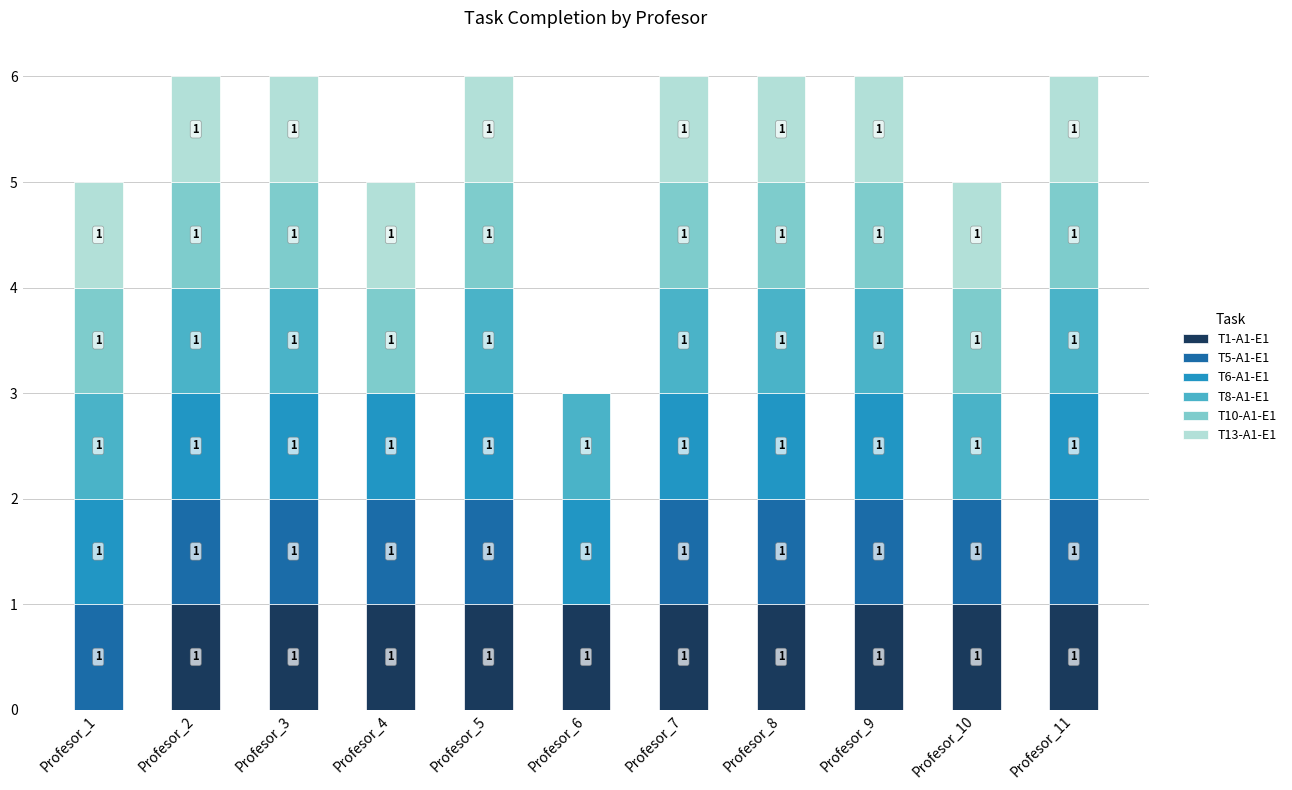

What is the sum of all T1-A1-E1 values?

10